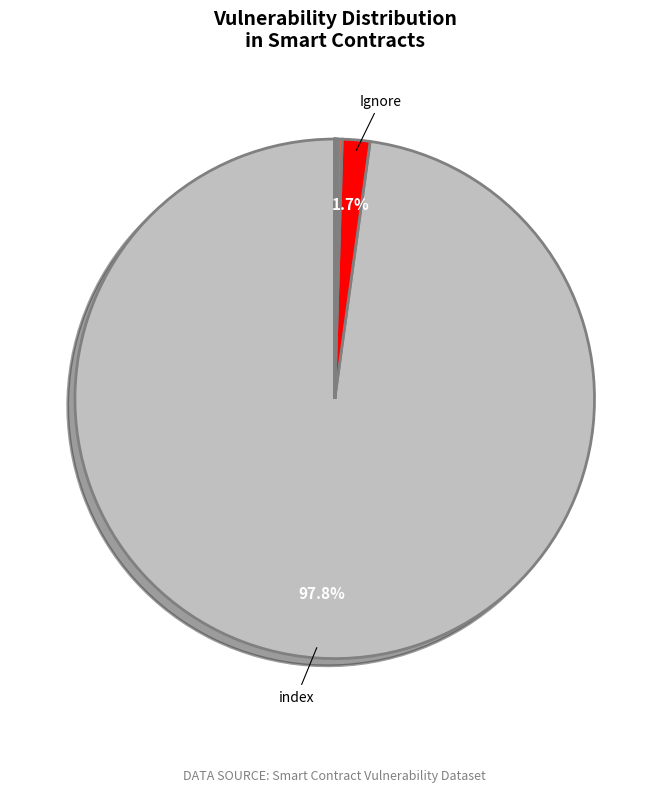

Is there a majority slice in this chart?

Yes